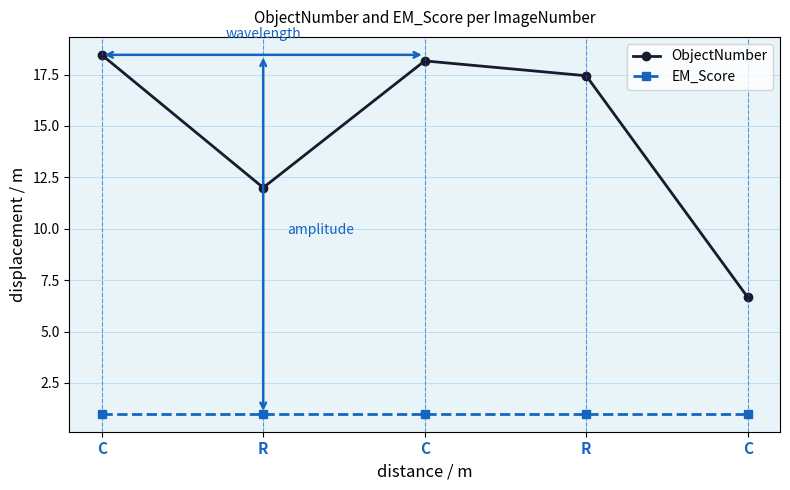

What are all the series names shown in the legend?

ObjectNumber, EM_Score